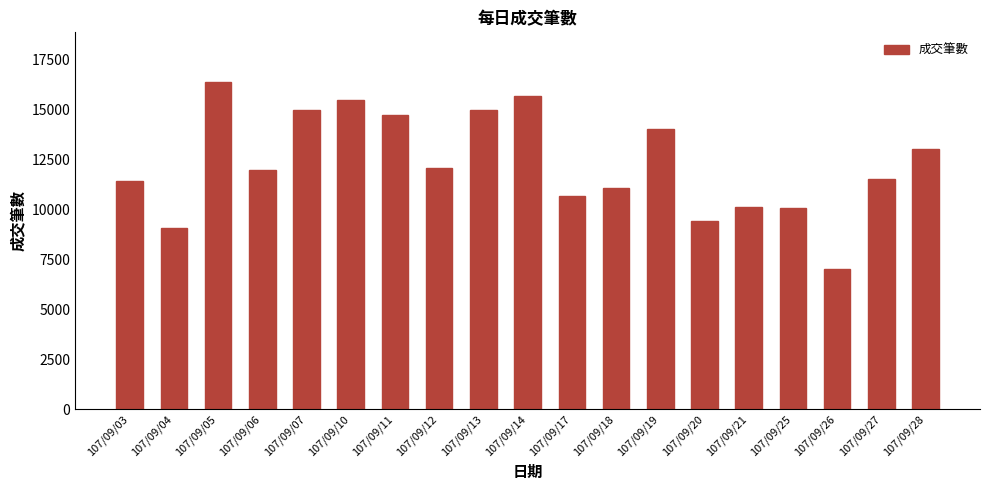

How many data points does each series have?

19